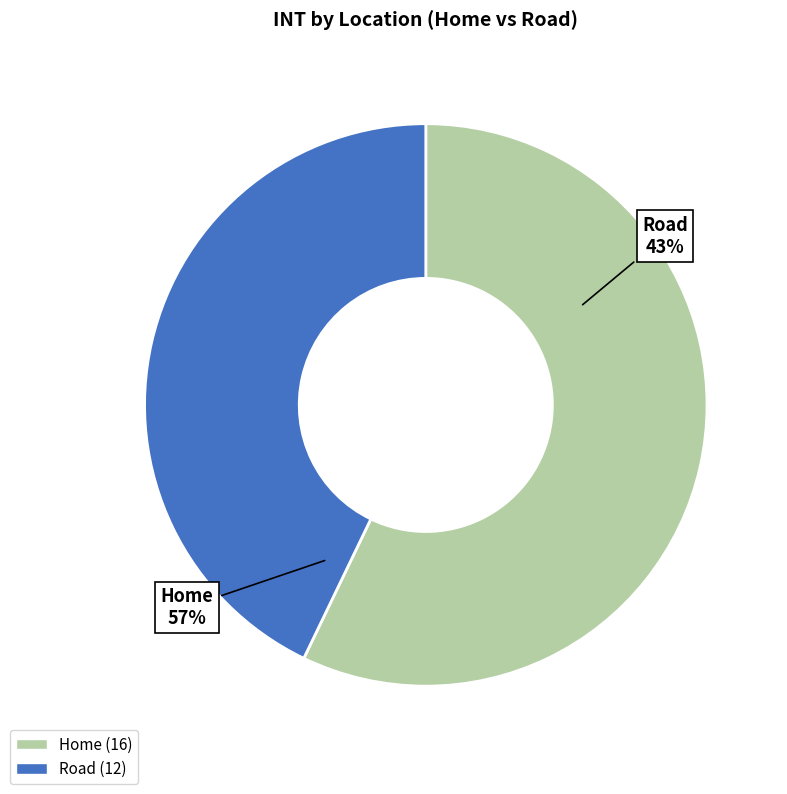

Which has a higher value, Home or Road?

Home